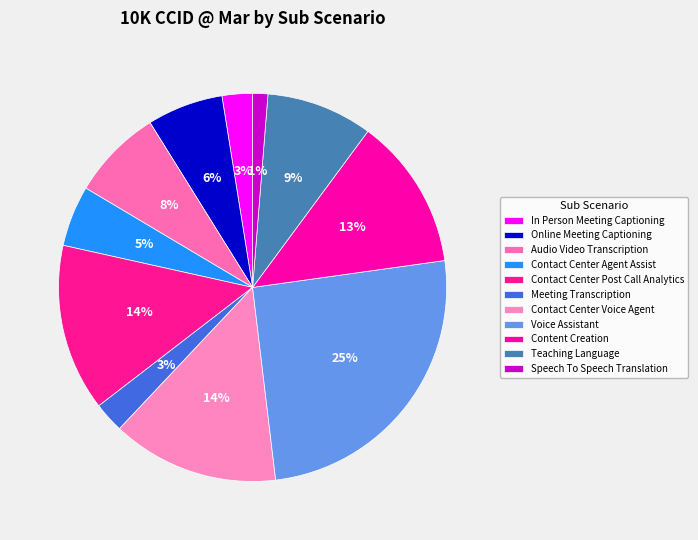

Is there any slice that represents more than half of the pie?

No